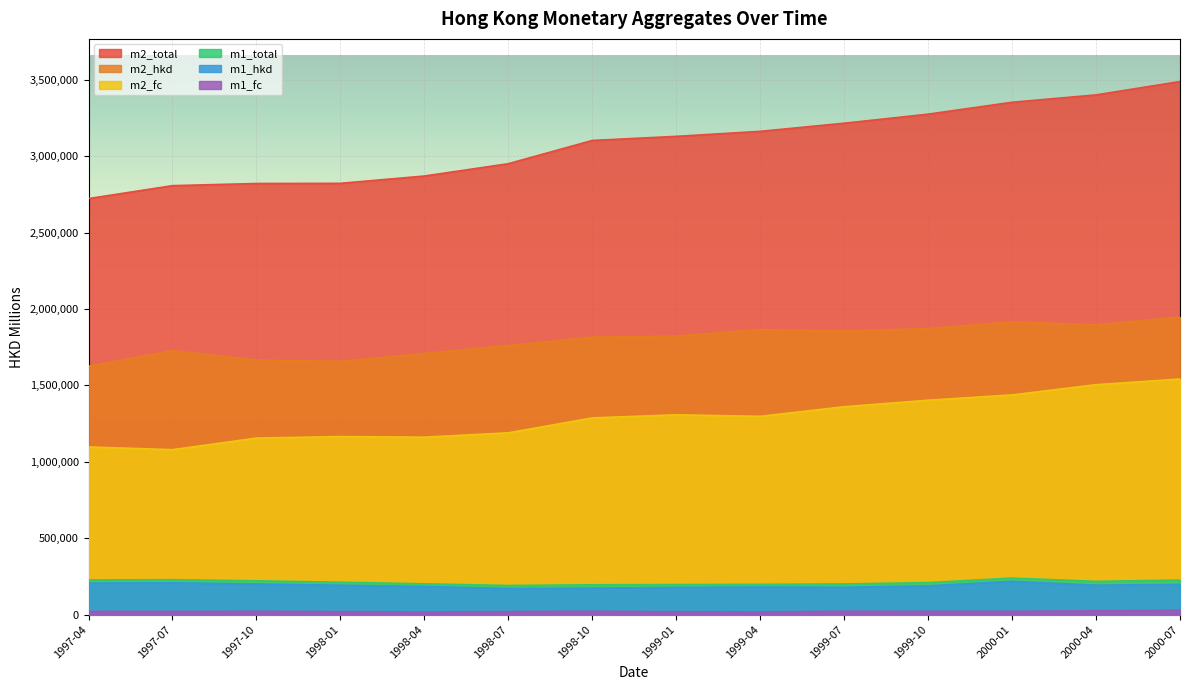

List the series in order of their peak value, lowest first.

m1_fc, m1_hkd, m1_total, m2_fc, m2_hkd, m2_total